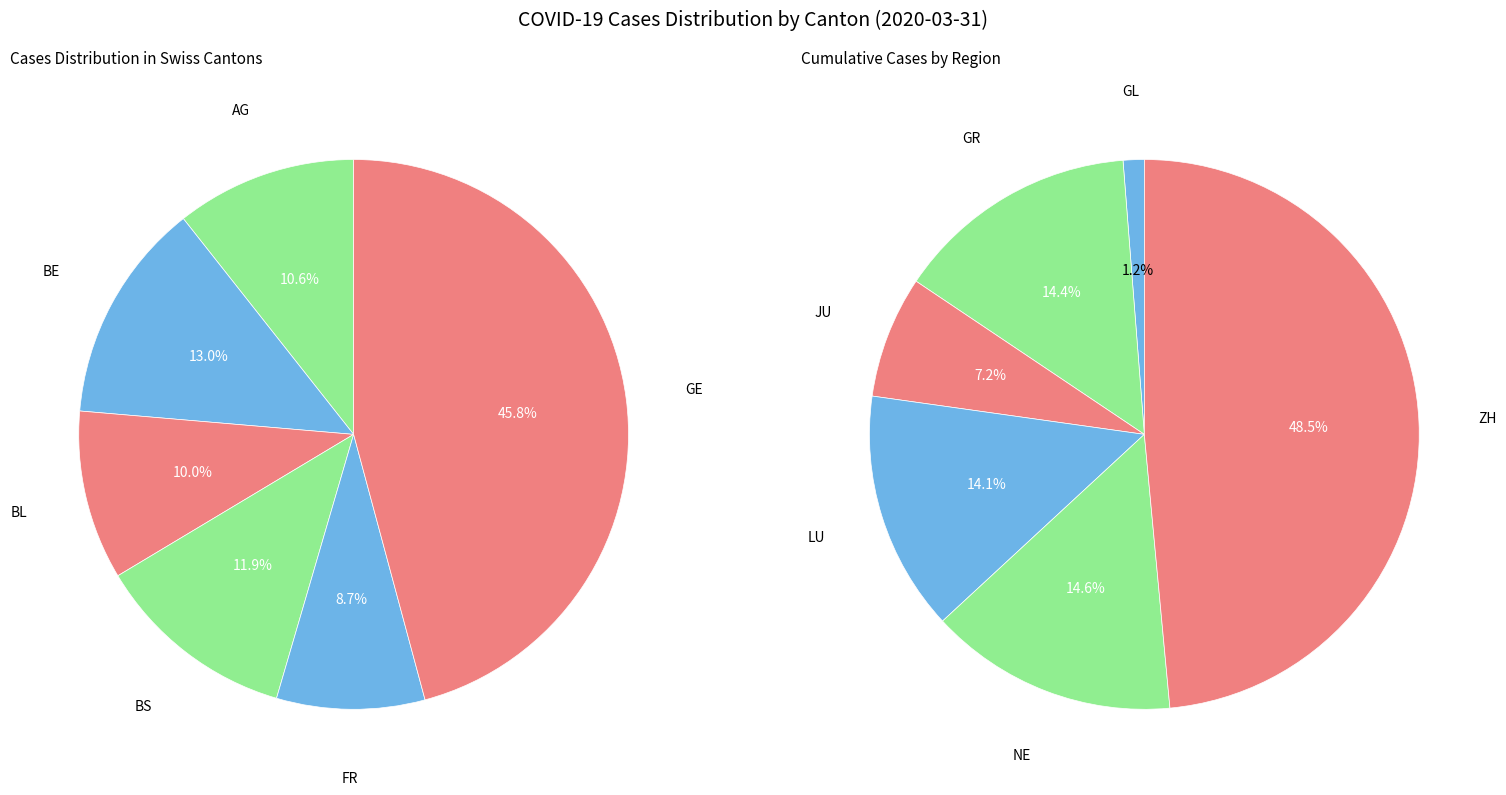

Count the number of slices in the pie.

12